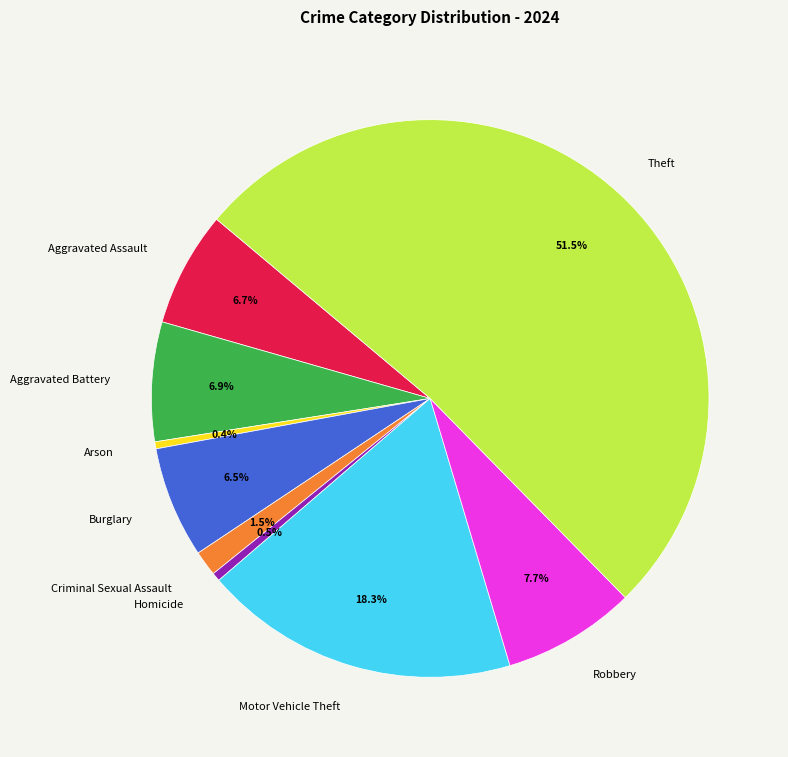

What percentage is the Aggravated Battery slice, to the nearest percent?

7%